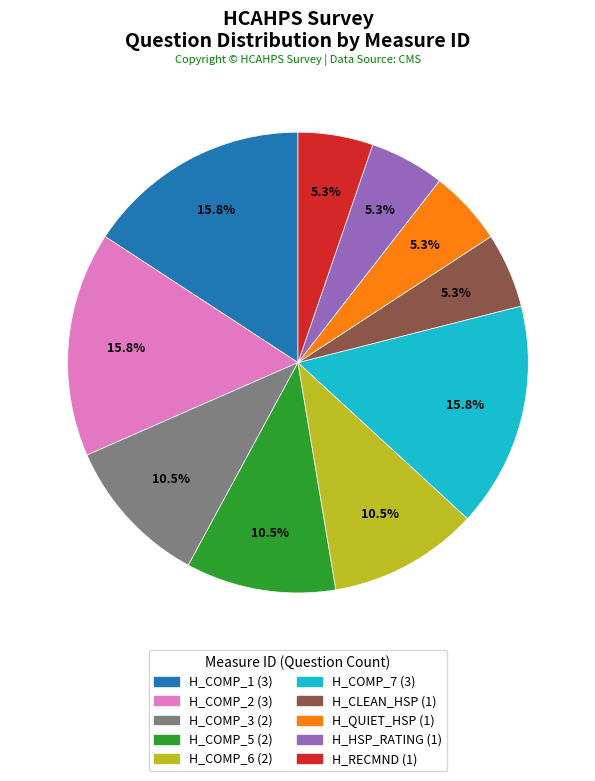

True or false: H_HSP_RATING accounts for 5% of the total.

True